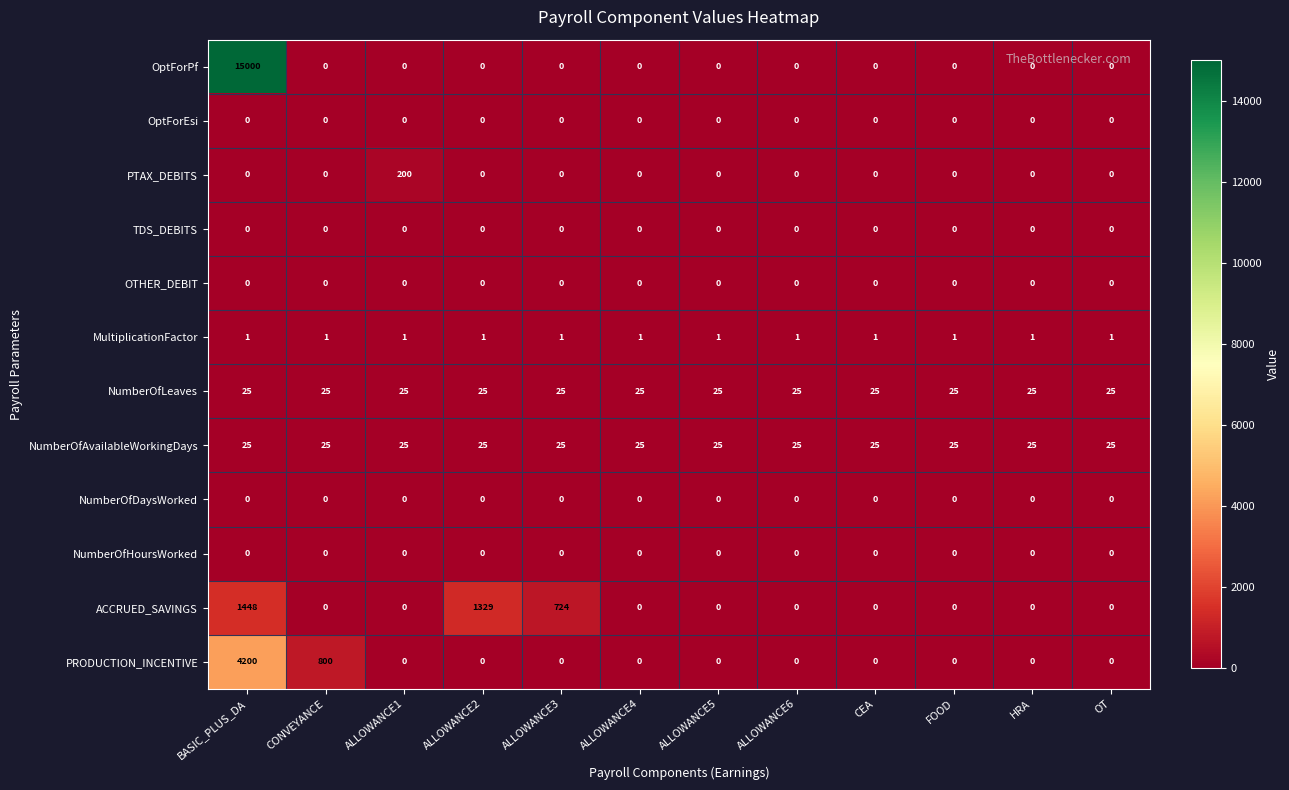

Count the number of categories in the chart.

12